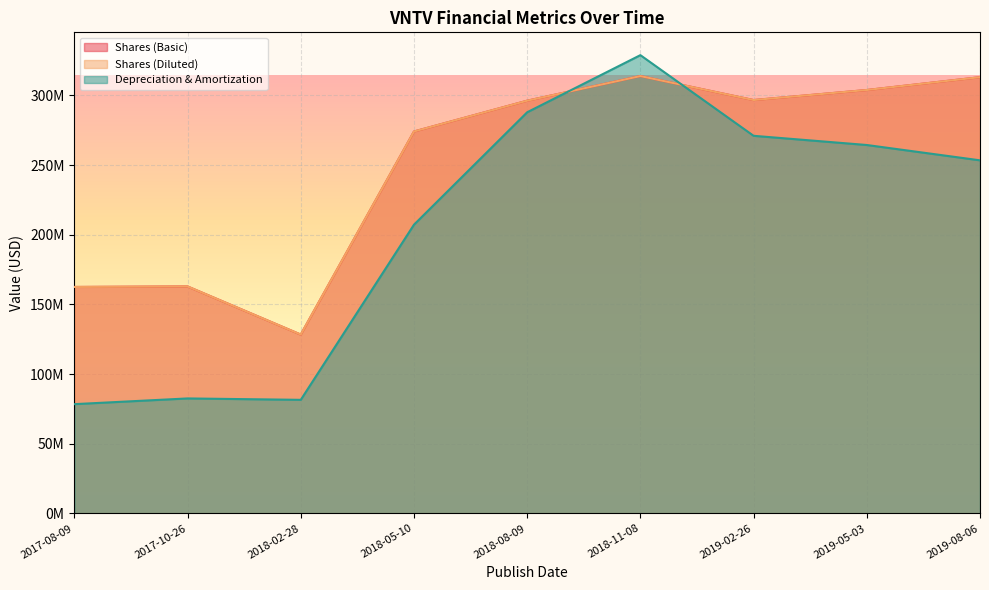

Reading right to left, transcribe all the data shown in this chart.

Shares (Basic): 2019-08-06=313083818	2019-05-03=303876967	2019-02-26=296672518	2018-11-08=313881826	2018-08-09=296204304	2018-05-10=274098480	2018-02-28=128338892	2017-10-26=162882396	2017-08-09=162510616
Shares (Diluted): 2019-08-06=313083818	2019-05-03=303876967	2019-02-26=296672518	2018-11-08=313881826	2018-08-09=296204304	2018-05-10=274098480	2018-02-28=128338892	2017-10-26=162882396	2017-08-09=162510616
Depreciation & Amortization: 2019-08-06=253400000	2019-05-03=264400000	2019-02-26=271000000	2018-11-08=328900000	2018-08-09=287900000	2018-05-10=207200000	2018-02-28=81493000	2017-10-26=82500000	2017-08-09=78400000